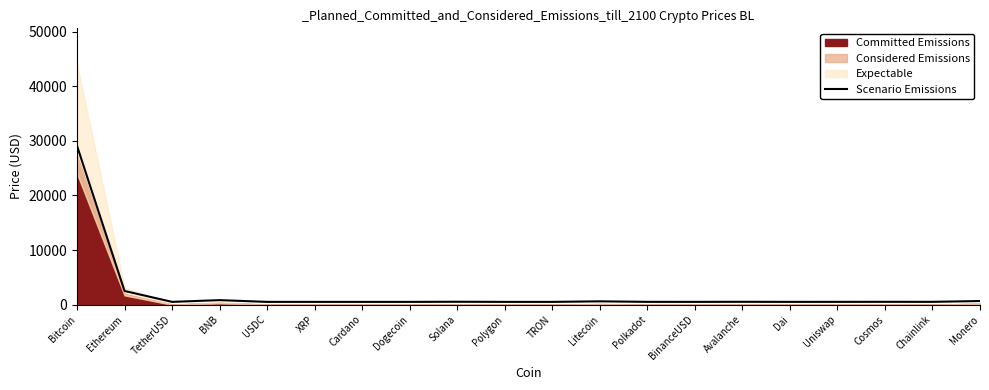

What is the smallest value displayed?

500.1